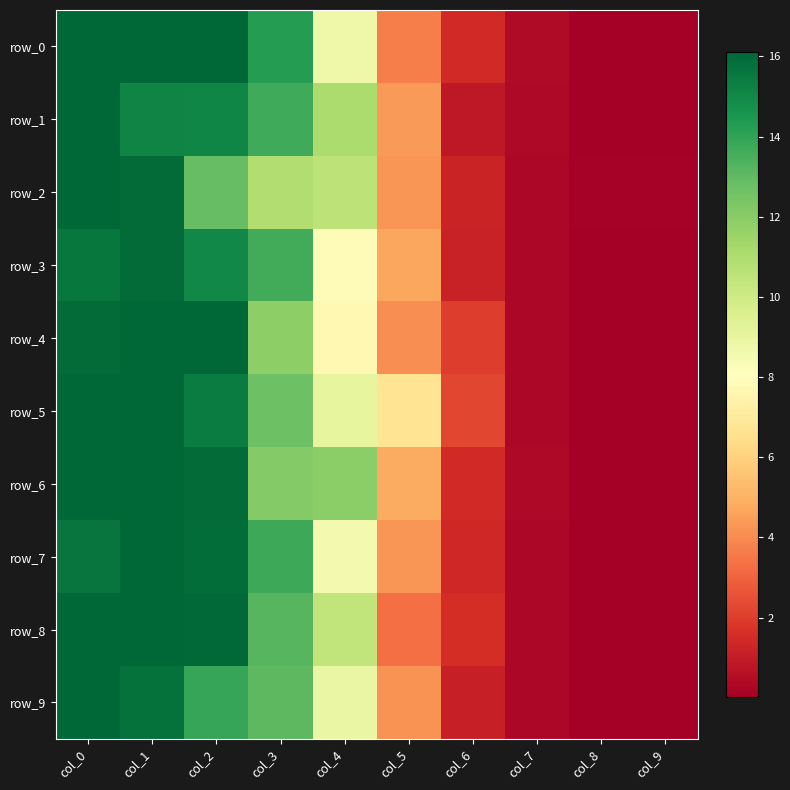

Which has a higher value, col_3 or col_1?

col_1